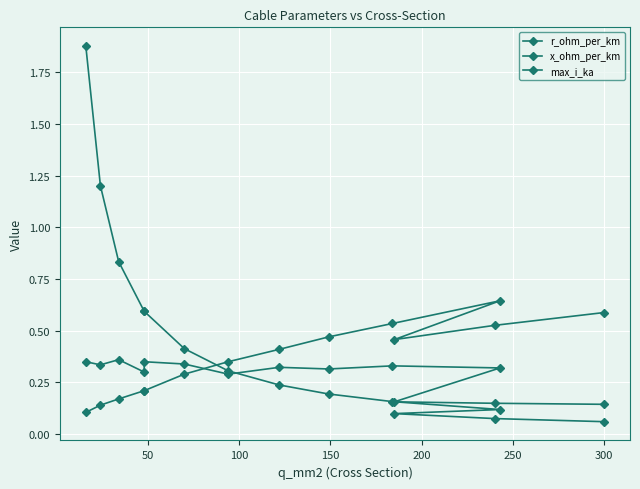

How many series are shown in this chart?

3